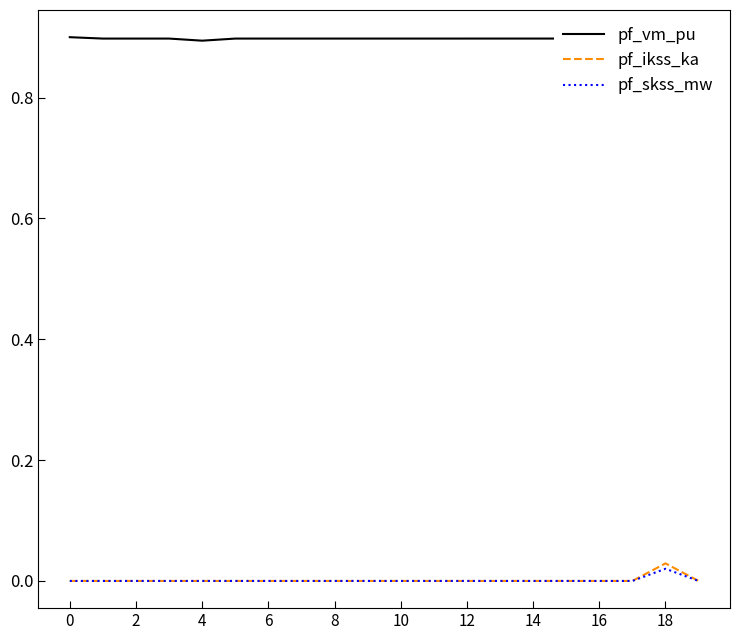

List the series in order of their peak value, lowest first.

pf_skss_mw, pf_ikss_ka, pf_vm_pu